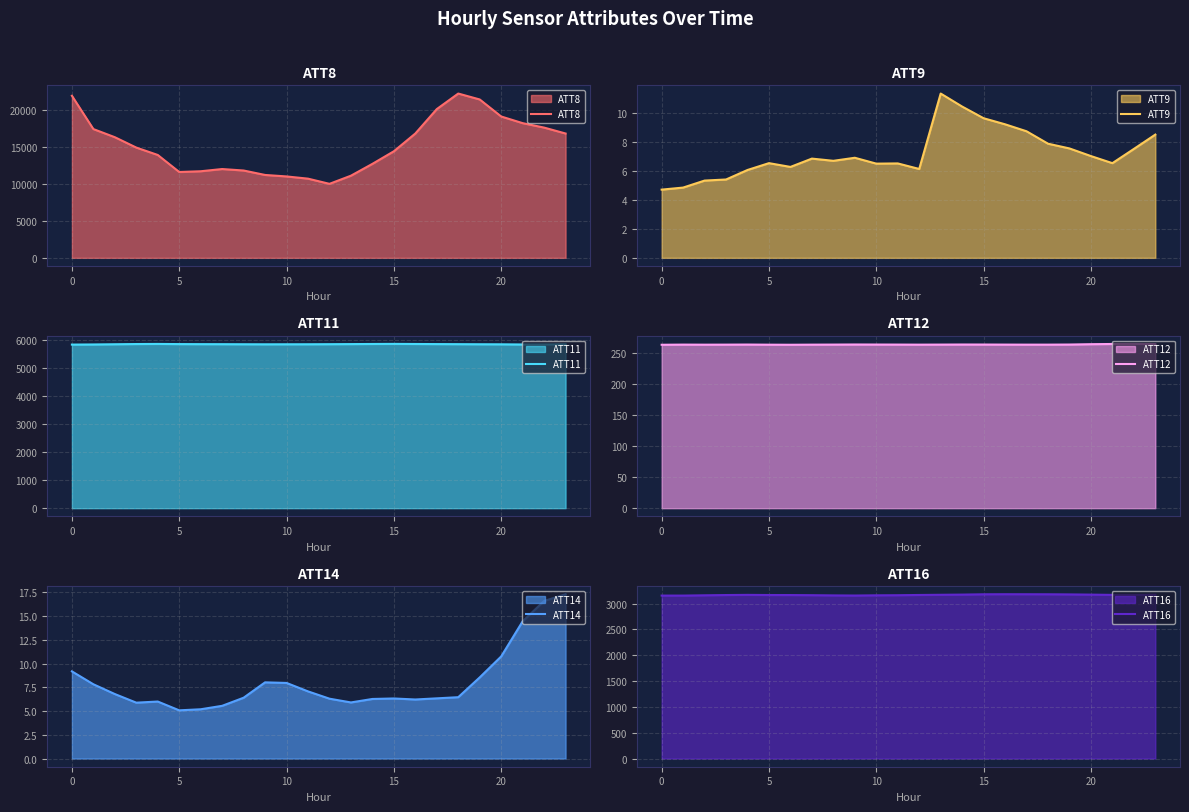

The ATT14 series shows 8.0 at 10. True or false?

True